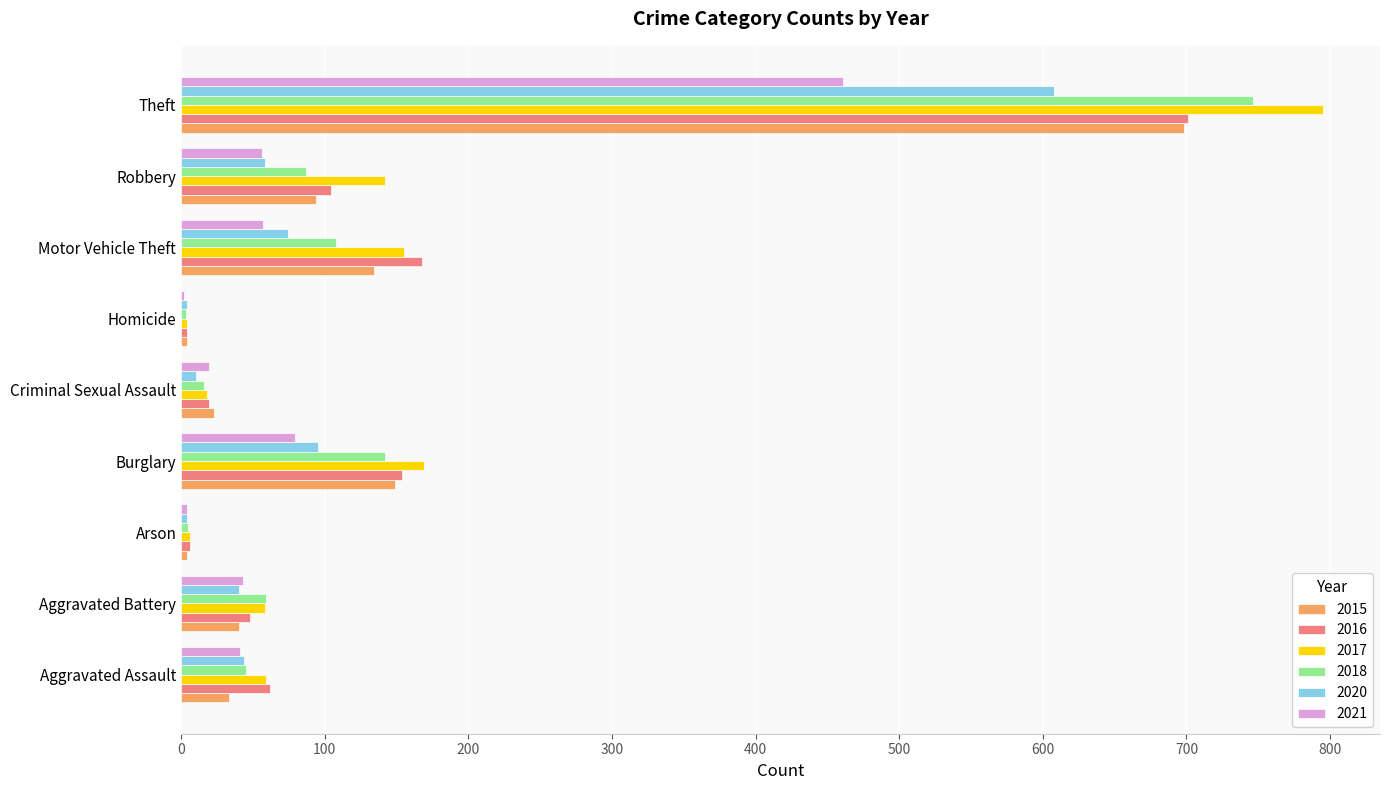

What is the sum of the 2021 values at Aggravated Battery and Theft?

504